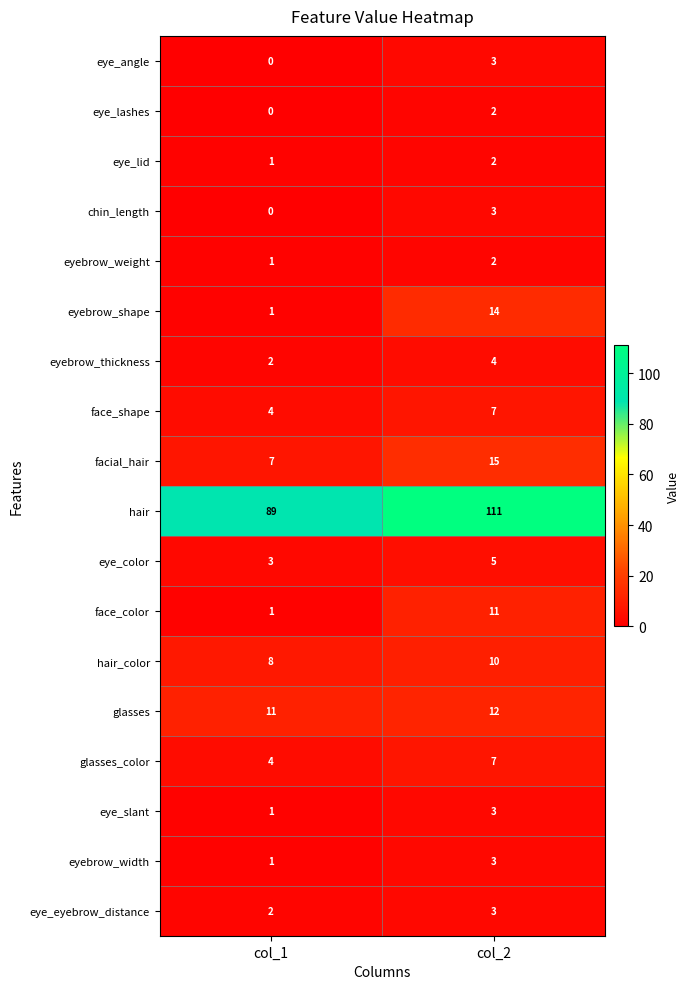

Which series has the largest range (max minus min)?

hair